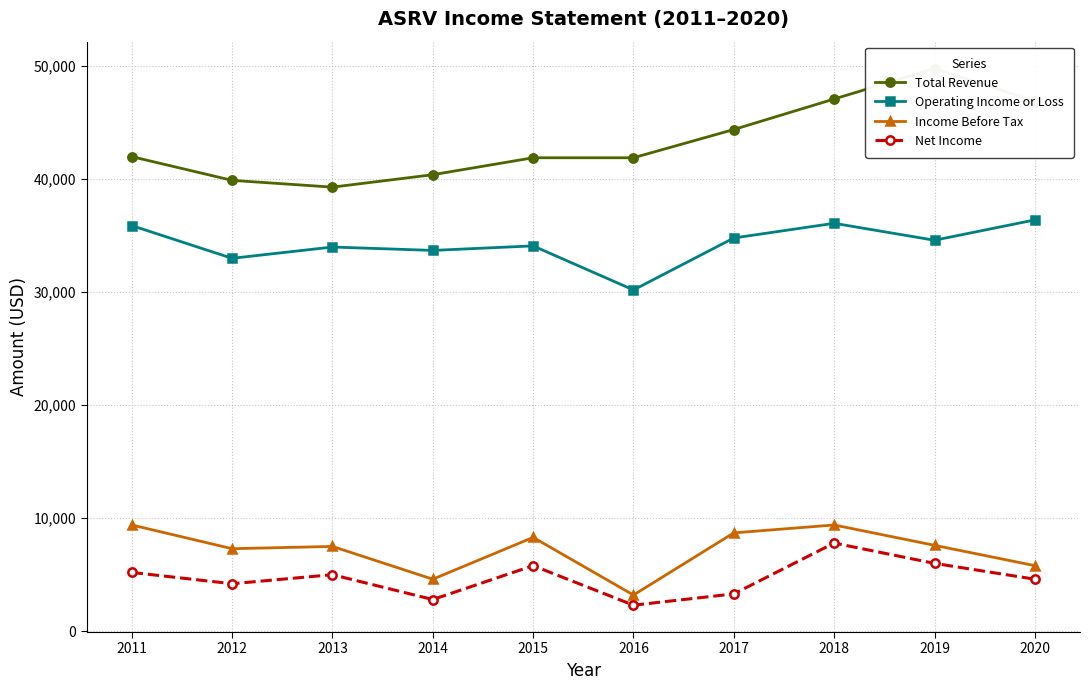

What is the value of the Operating Income or Loss point at the 9th from the left?

34600